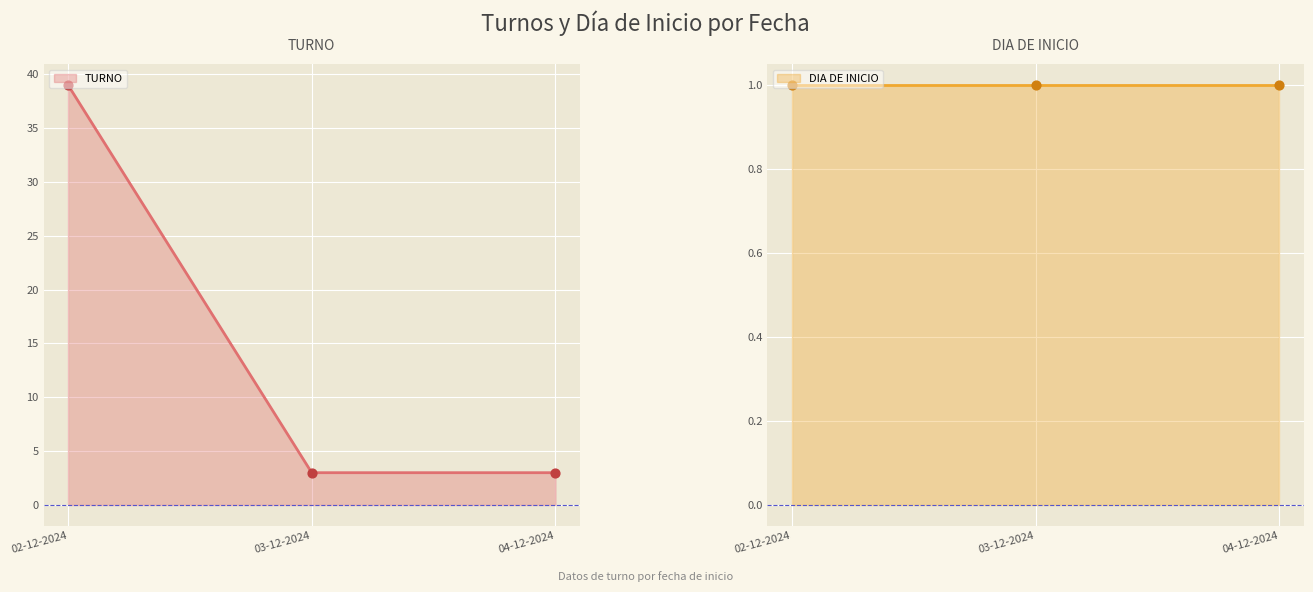

Which has a higher value, 02-12-2024 or 04-12-2024?

02-12-2024